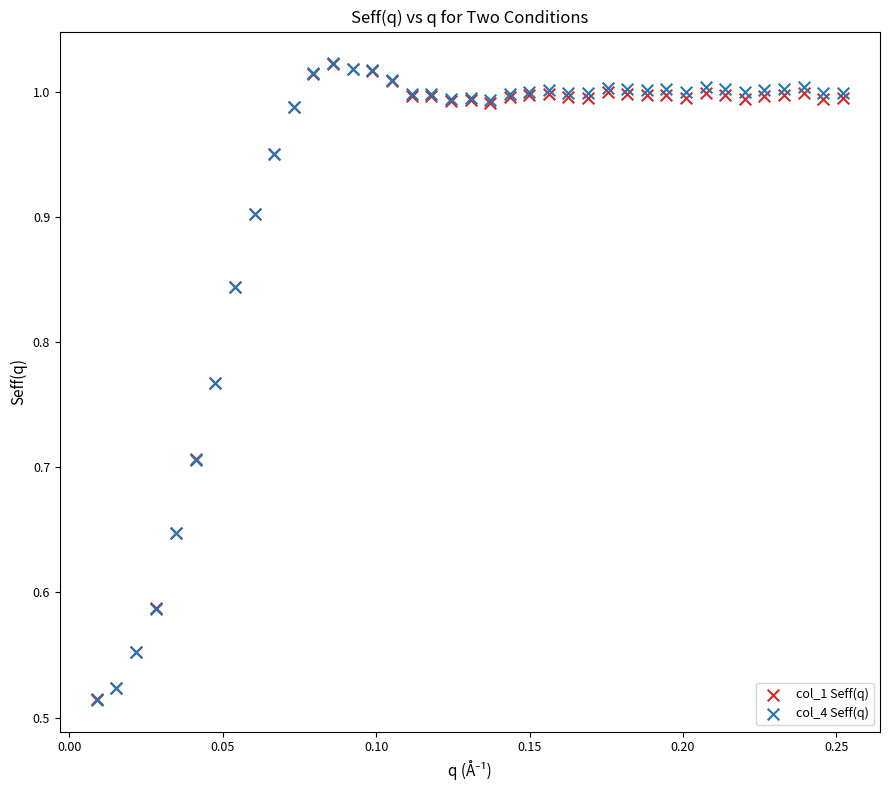

What are all the series names shown in the legend?

col_1 Seff(q), col_4 Seff(q)